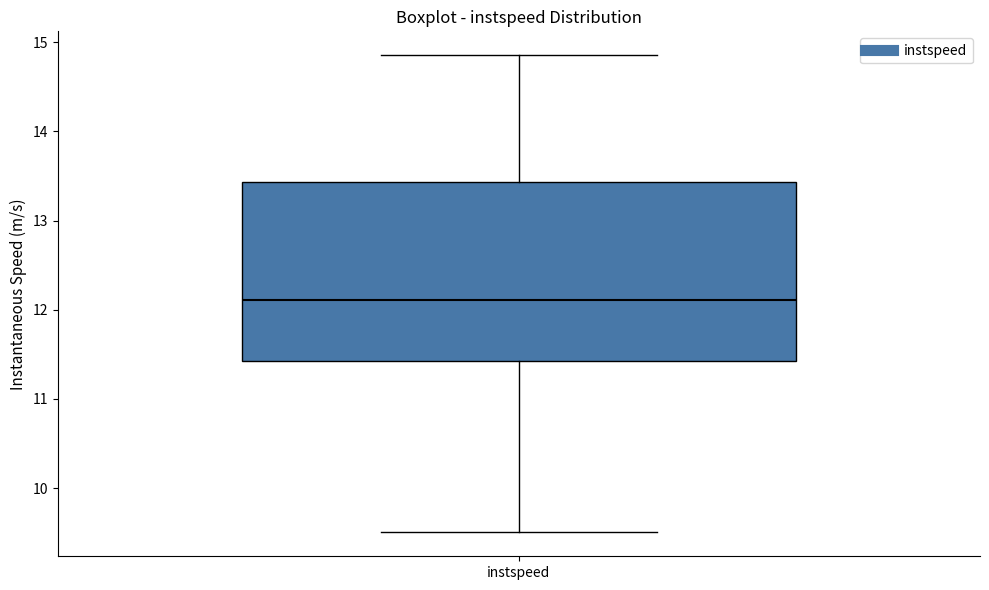

Transcribe this box plot: give where the median line is, the range the box spans, and where the two whiskers end, as read against the y-axis. The values are not printed on the chart, so give them approximately, as read against the axis.

median 12.1, box 11.4 to 13.4, whiskers 9.5 to 14.9